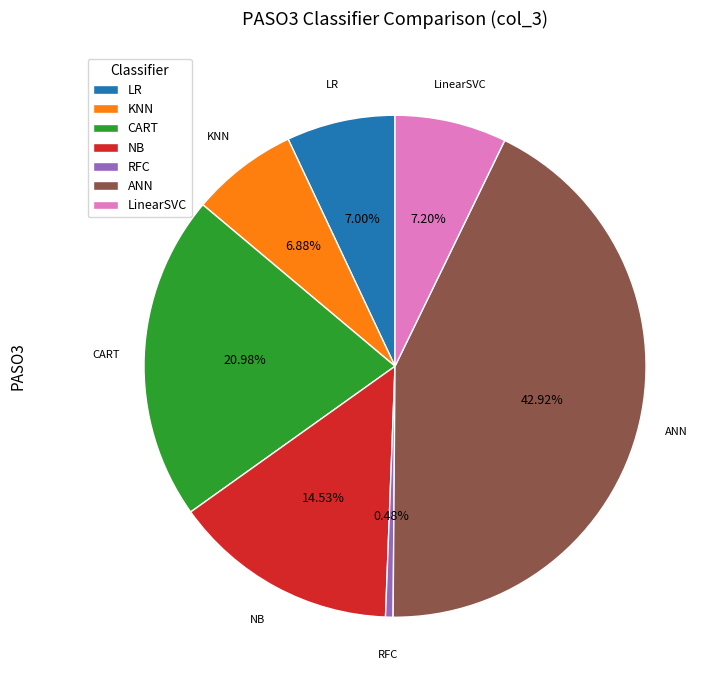

Combined, what portion of the pie is ANN and RFC?

43.4%